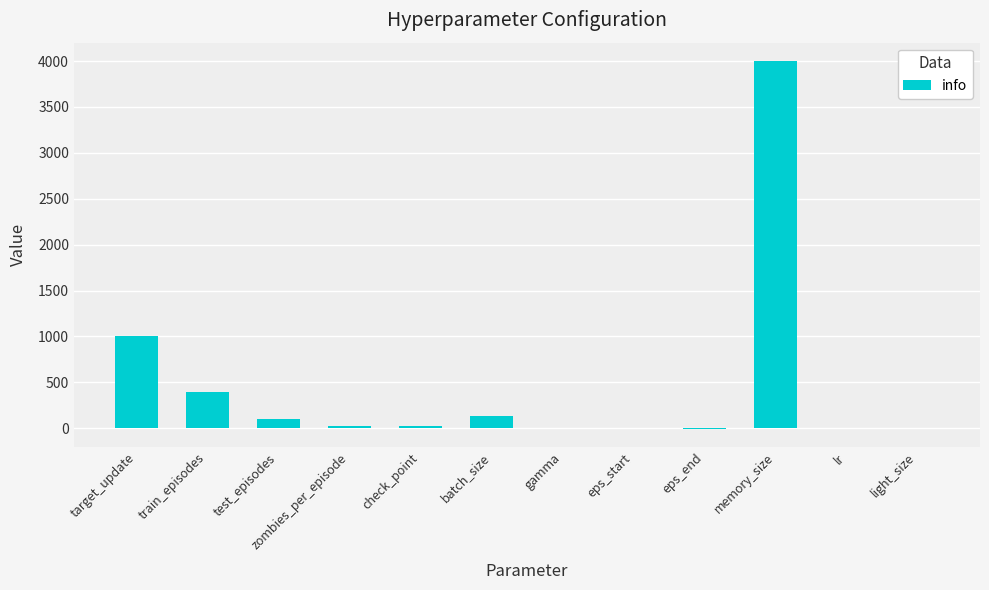

At which category does the chart reach its peak across all series?

memory_size